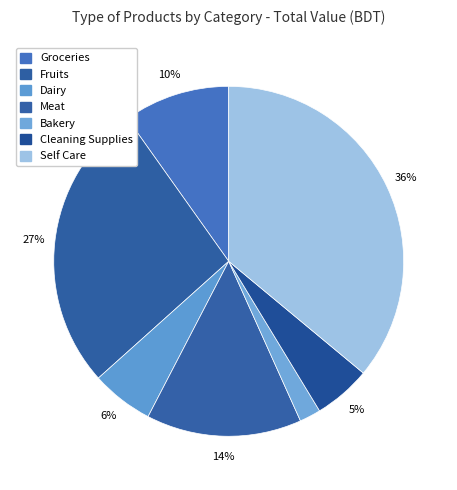

Count the number of slices in the pie.

7